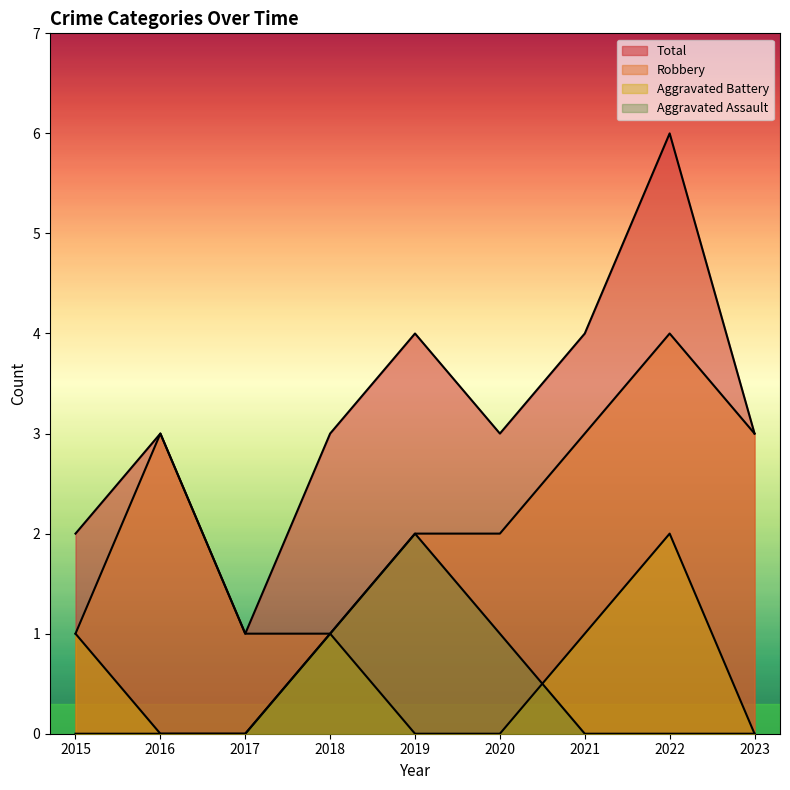

How many categories are shown in the chart?

9